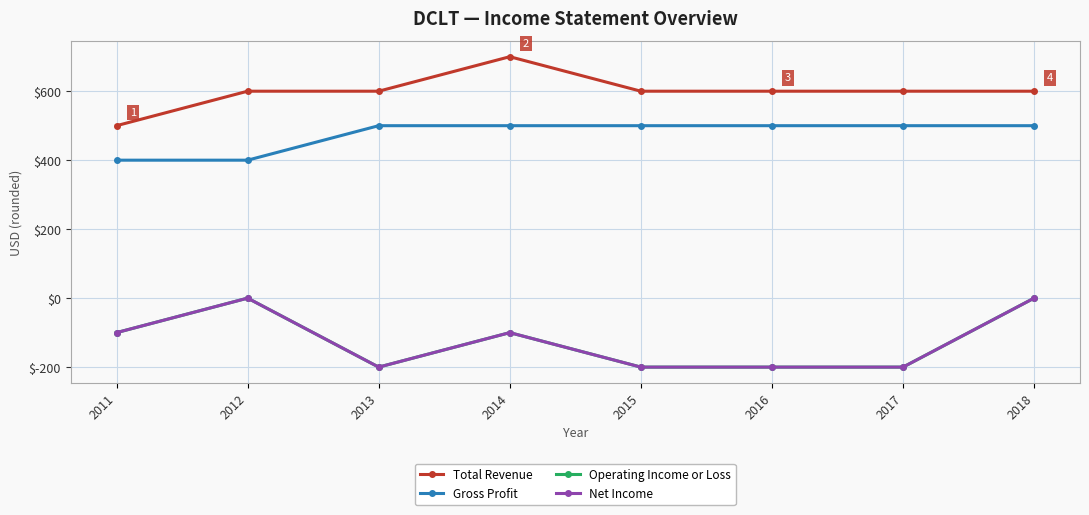

At how many categories does at least one series exceed 555?

7